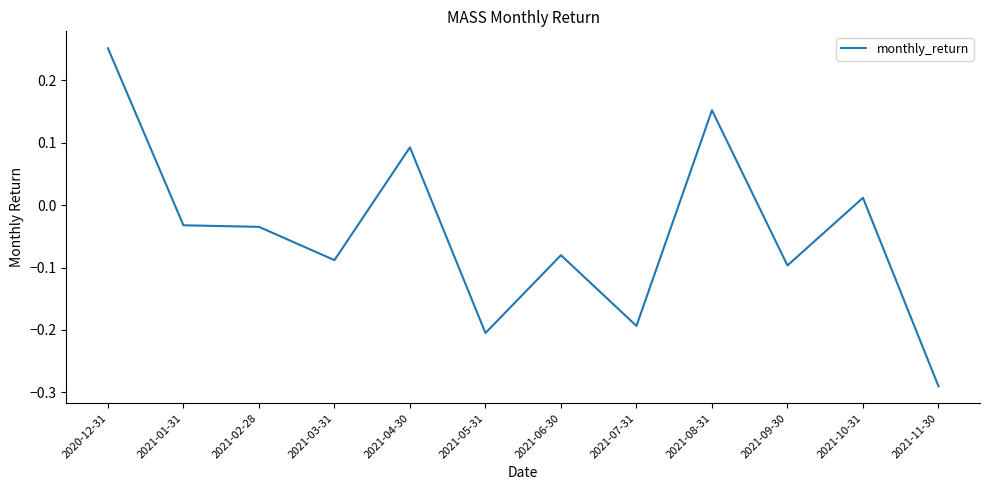

At which label is the value closest to 0?

2021-10-31